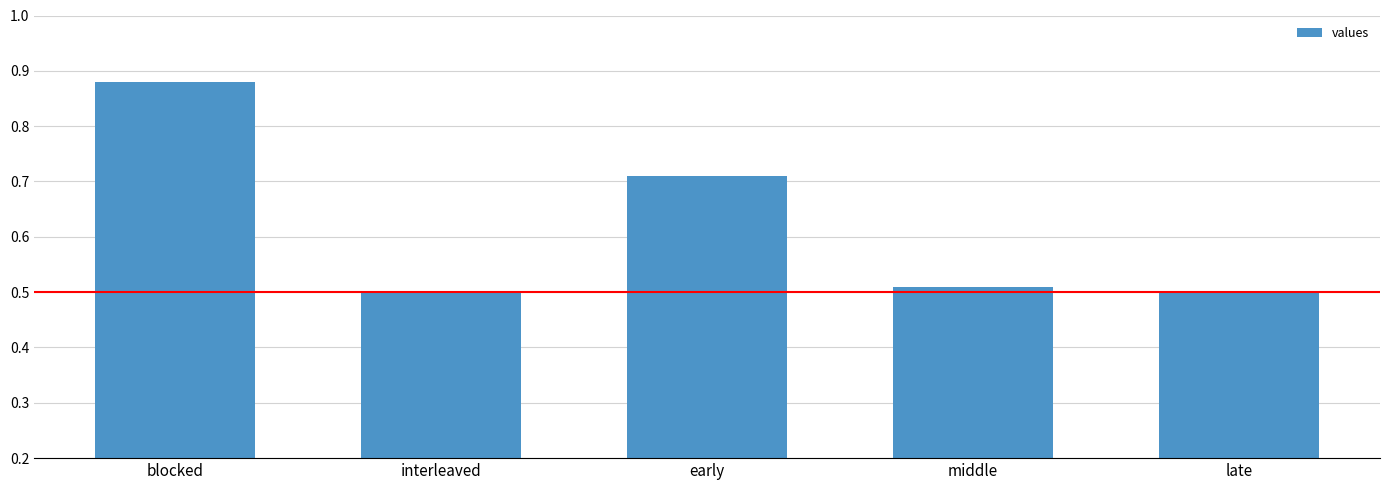

What is the difference between the values at blocked and early?

0.2